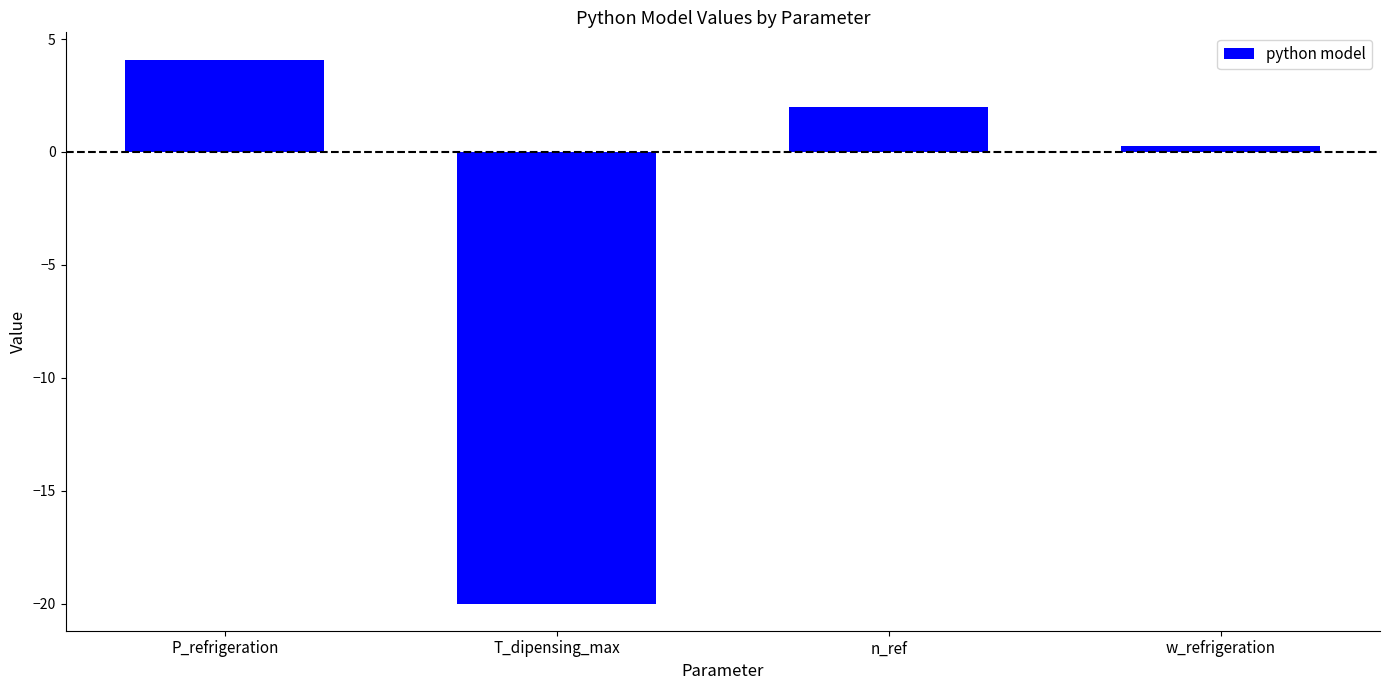

Reading left to right, list all the values displayed in this chart.

P_refrigeration=4.1	T_dipensing_max=-20.0	n_ref=2.0	w_refrigeration=0.3